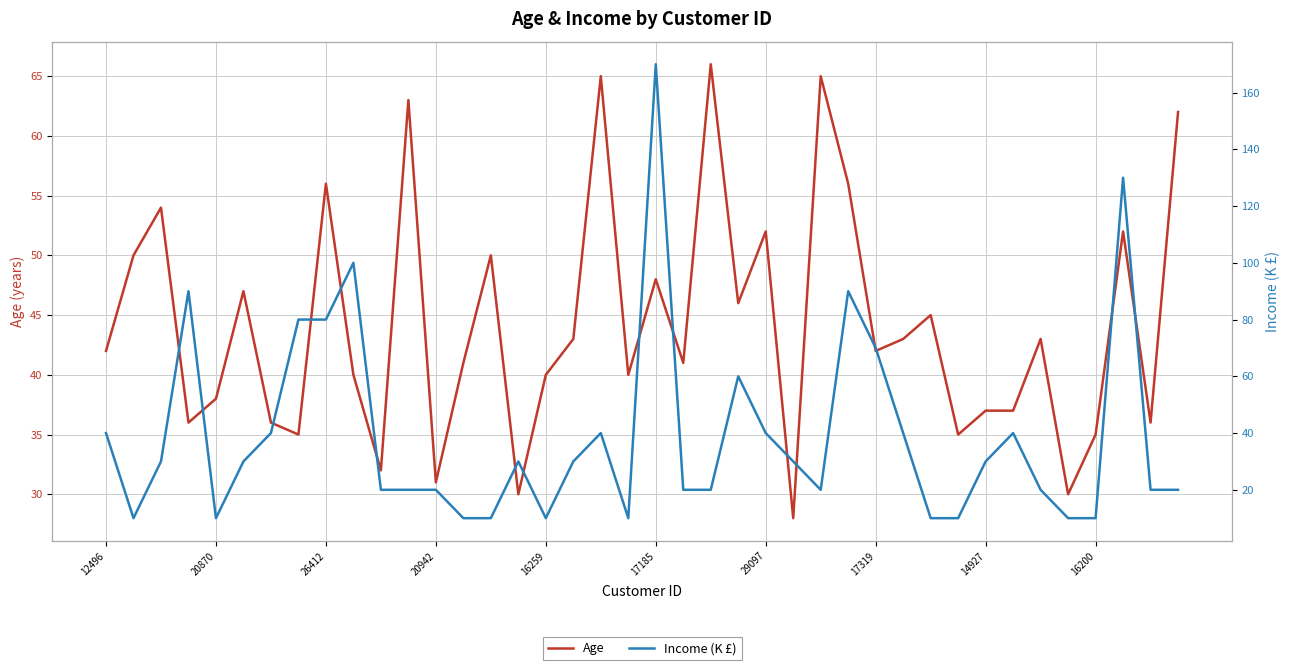

What is the sum of all Age values?

1768